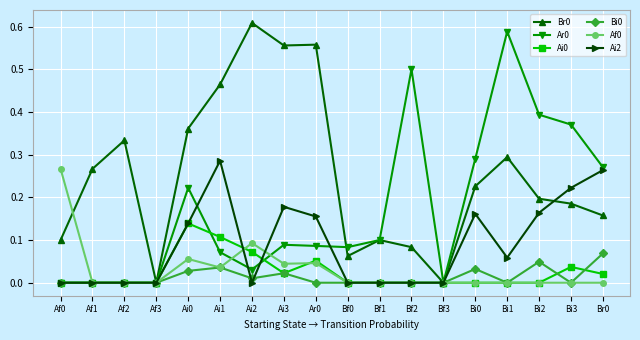

Which category has the highest value across all series?

Ai2